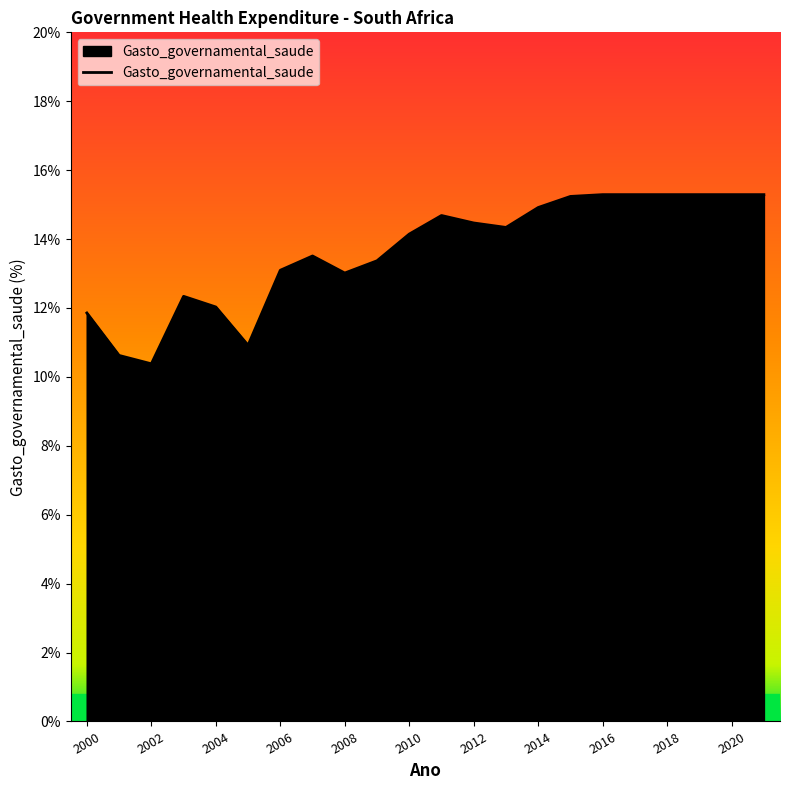

What is the sum of all values?

300.7